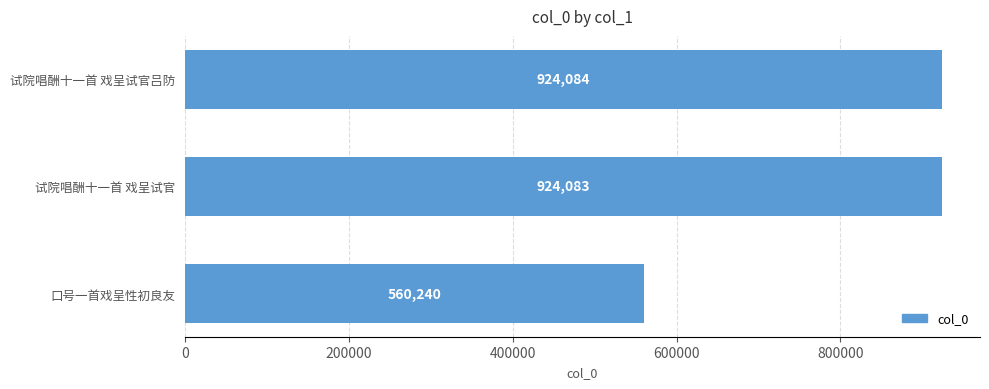

Does the chart contain any negative values?

No